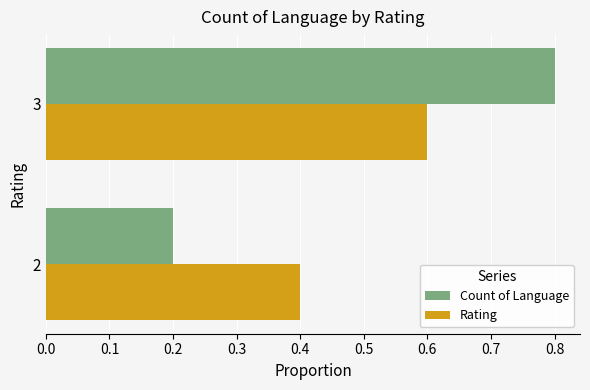

How many categories are shown in the chart?

2